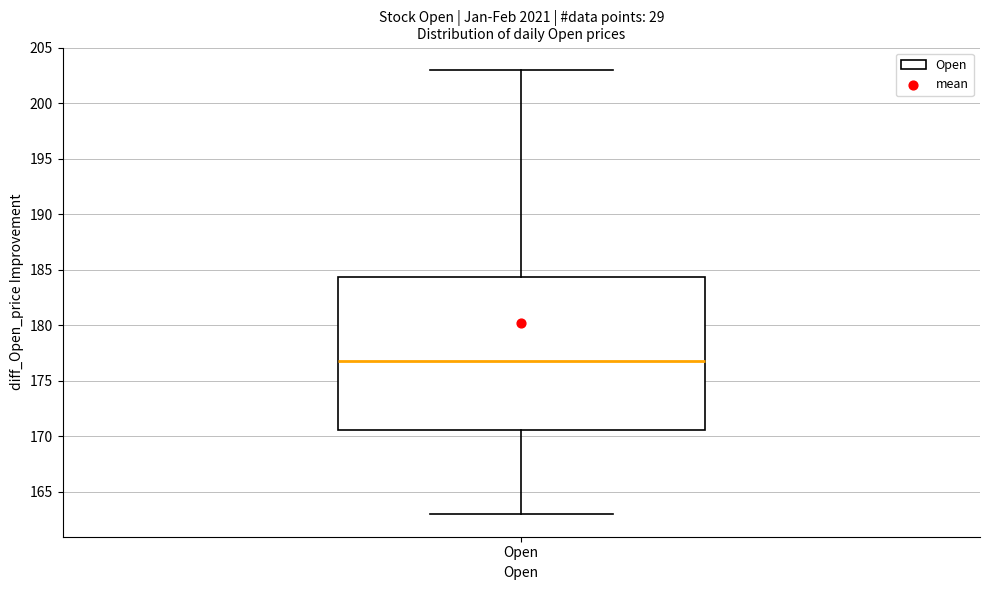

Read this box plot against the y-axis: the position of the median line, the range covered by the box, and the ends of both whiskers. The values are not printed on the chart, so give them approximately, as read against the axis.

median 177.0, box 170.5 to 184.5, whiskers 163.0 to 203.0